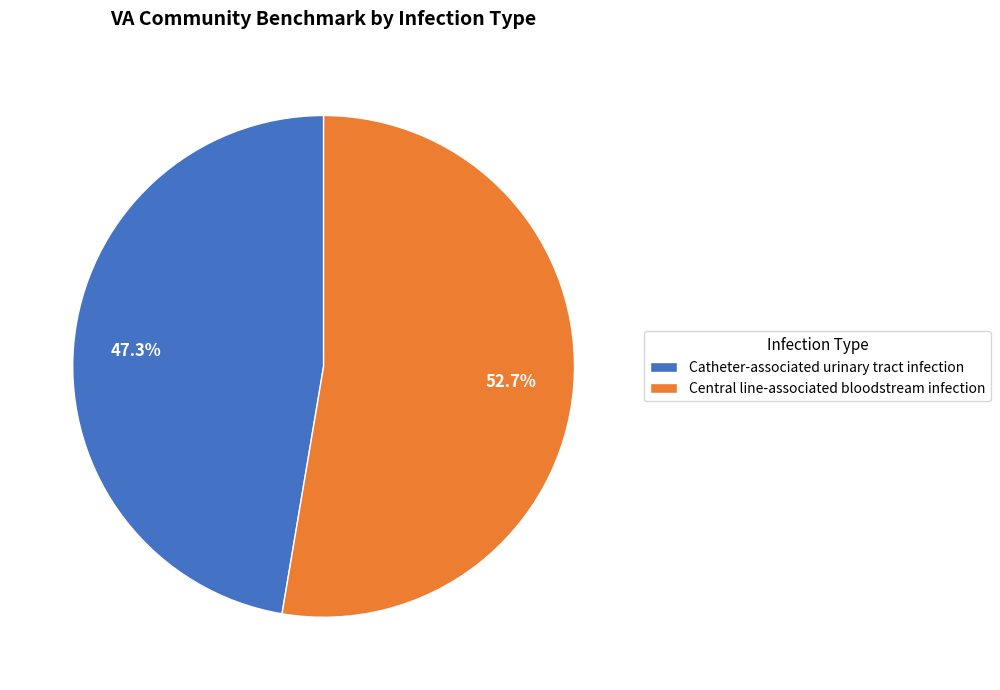

To the nearest percent, what portion does Central line-associated bloodstream infection represent?

53%